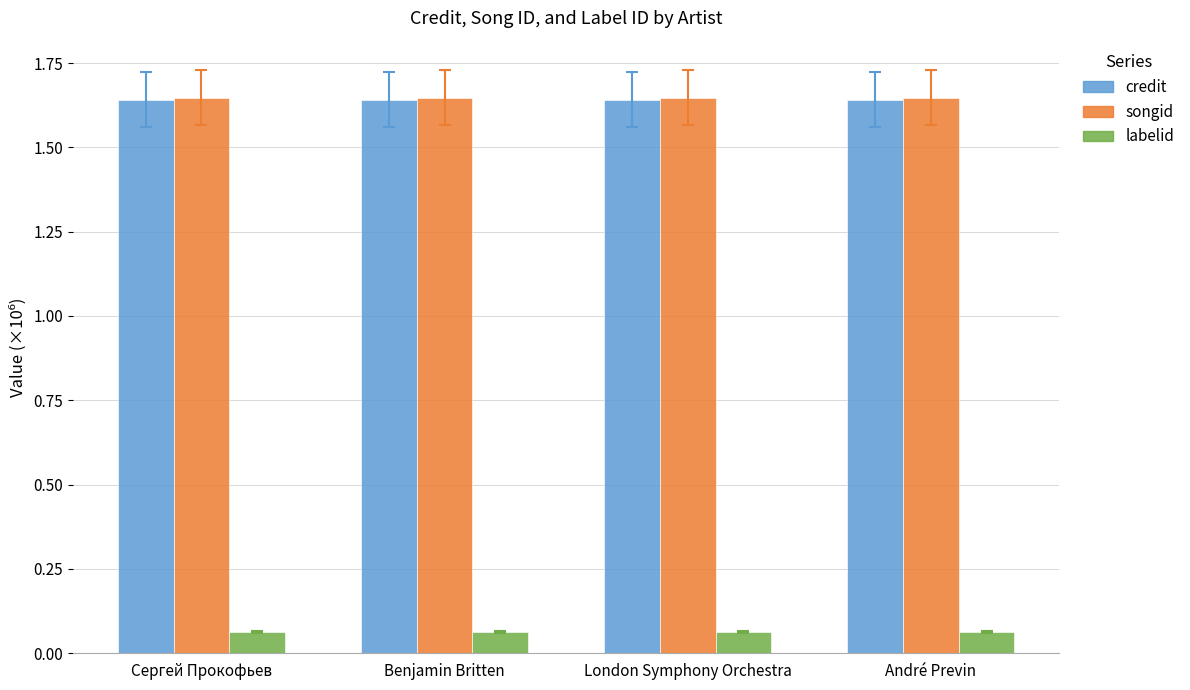

The value of songid at Сергей Прокофьев is 2.7. True or false?

False